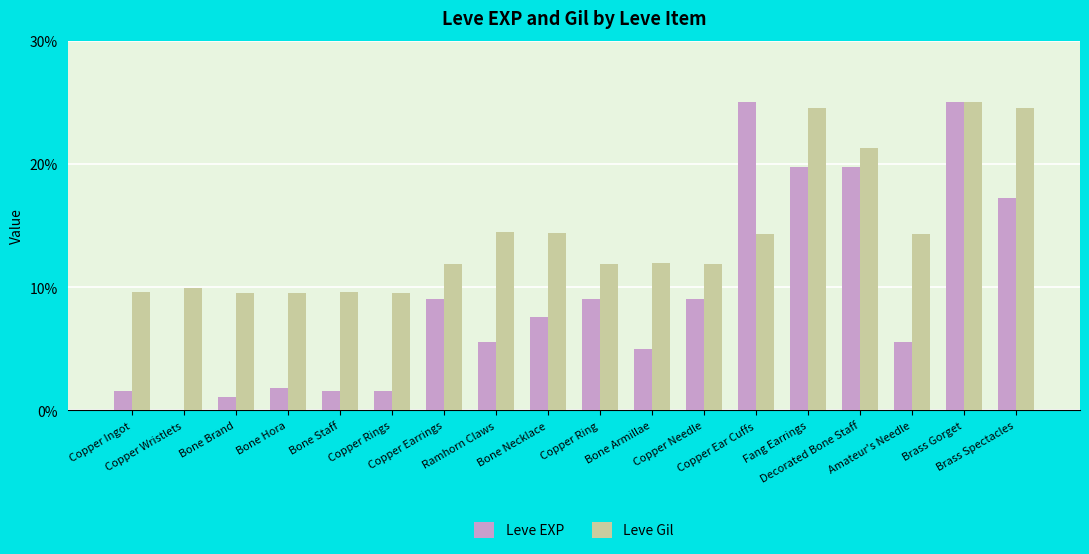

How many data points does each series have?

18